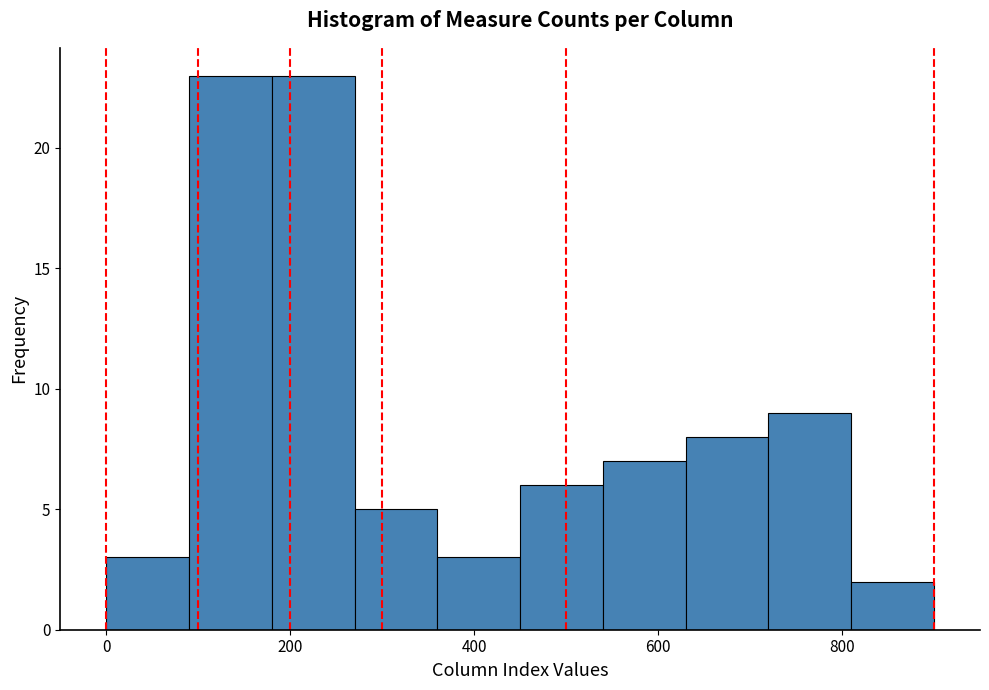

How tall is the bar that spans 180 to 270 on the x-axis? Neither the bar edges nor the heights are printed on the chart, so give them approximately, as read against the axes.

23